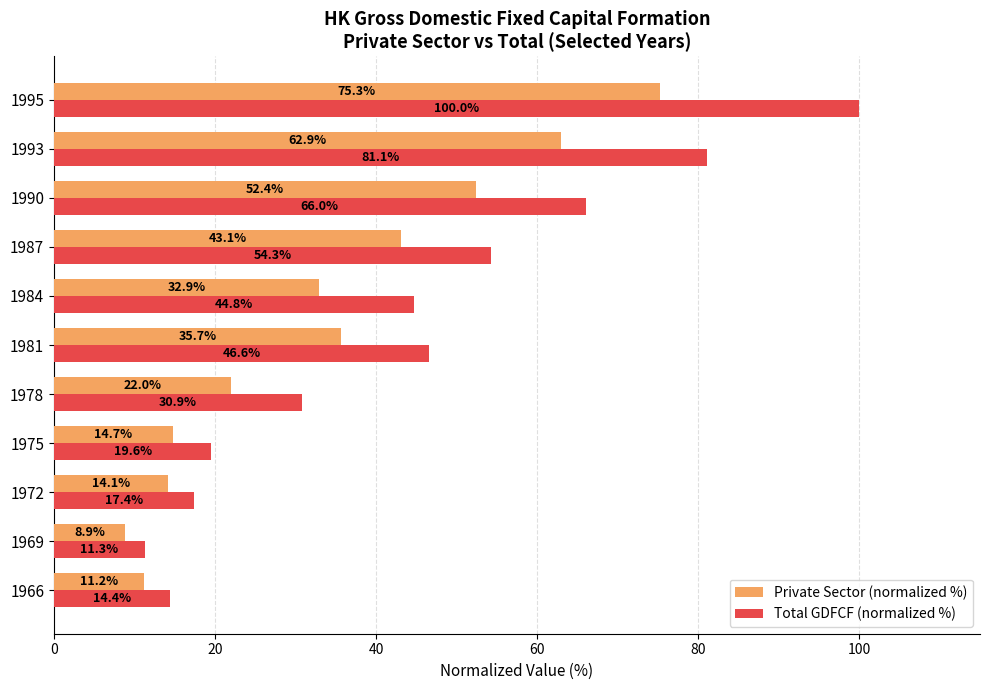

List the series in order of their peak value, highest first.

Total GDFCF (normalized %), Private Sector (normalized %)